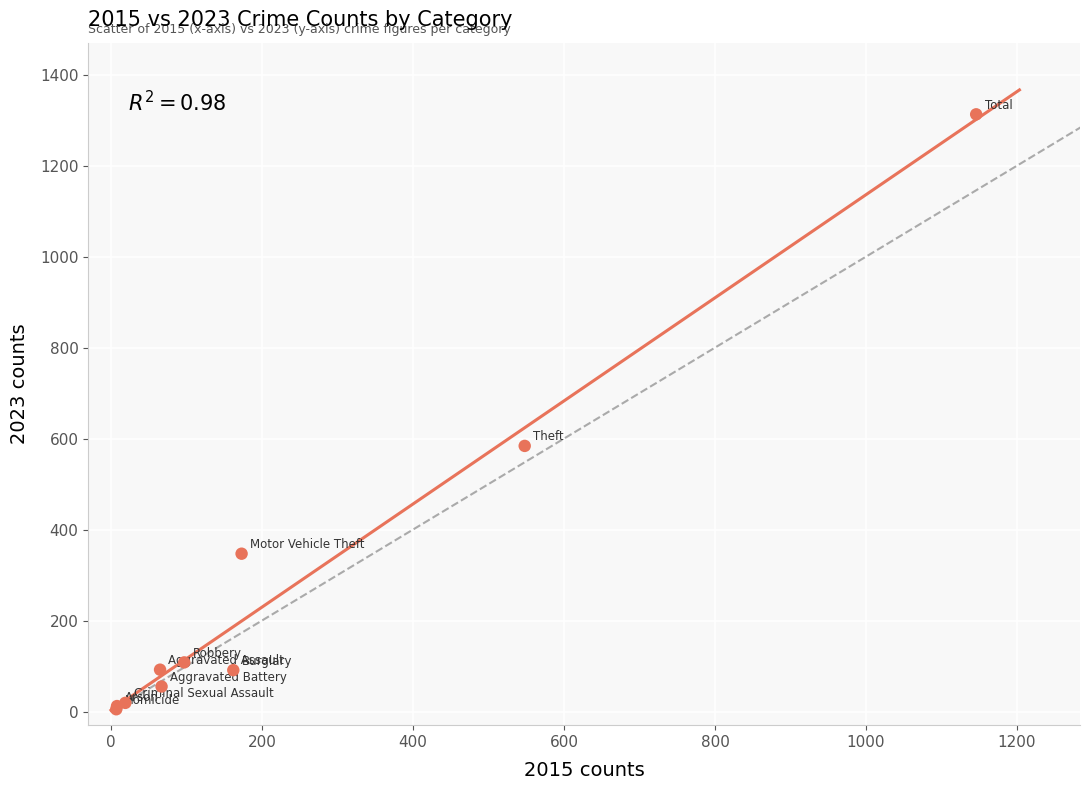

What Y value in the scatter plot is closest to 659?

584